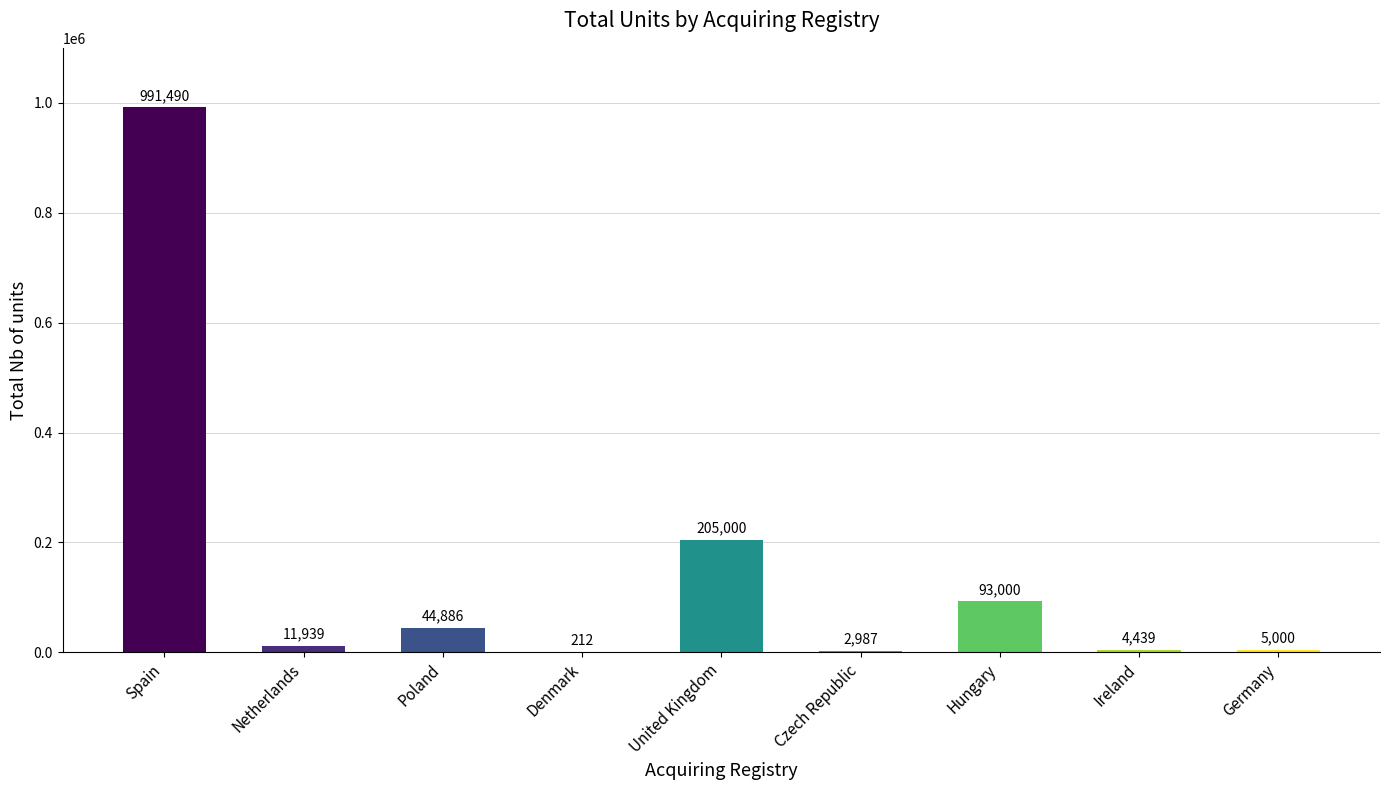

What is the sum of the values at Denmark and United Kingdom?

205212